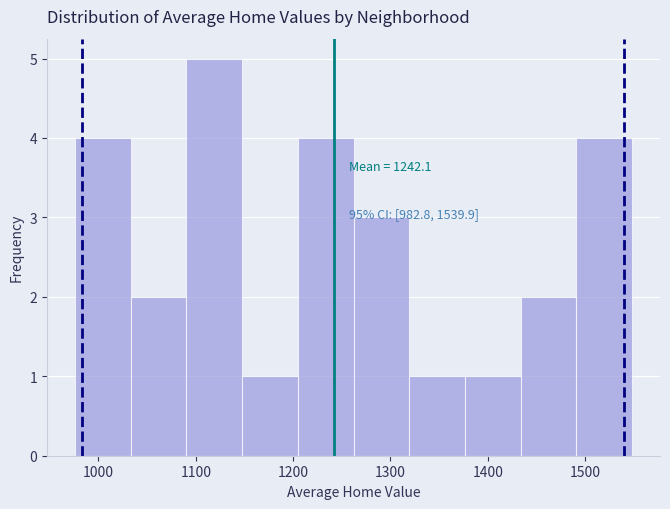

Which range on the x-axis has the tallest bar?

1090 to 1150